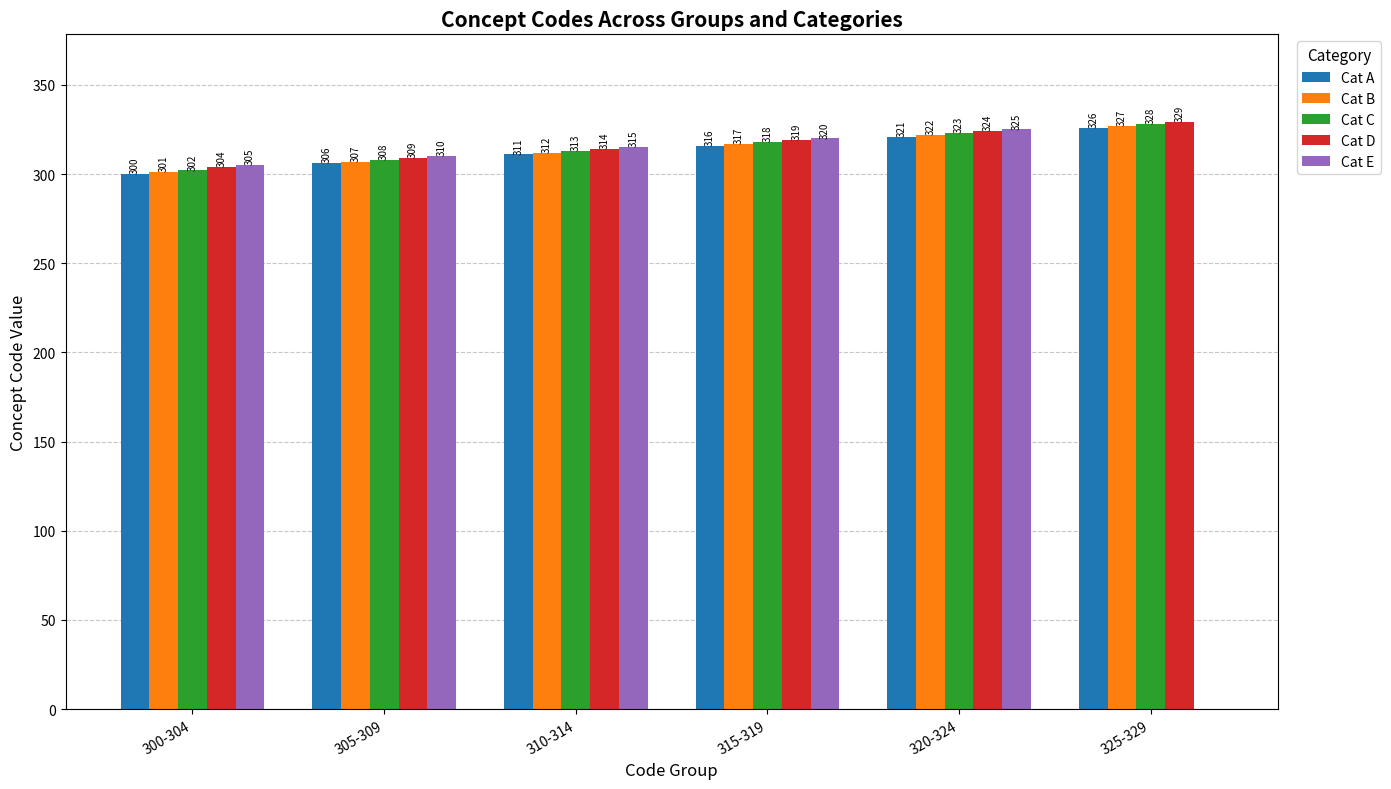

What is the maximum value for Cat E?

325